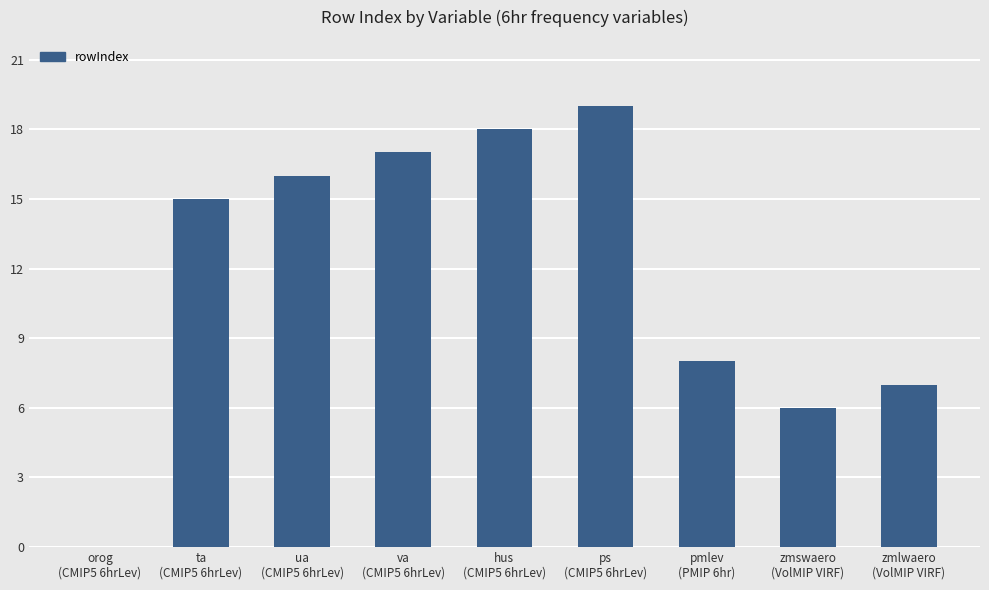

What is the greatest value displayed?

19